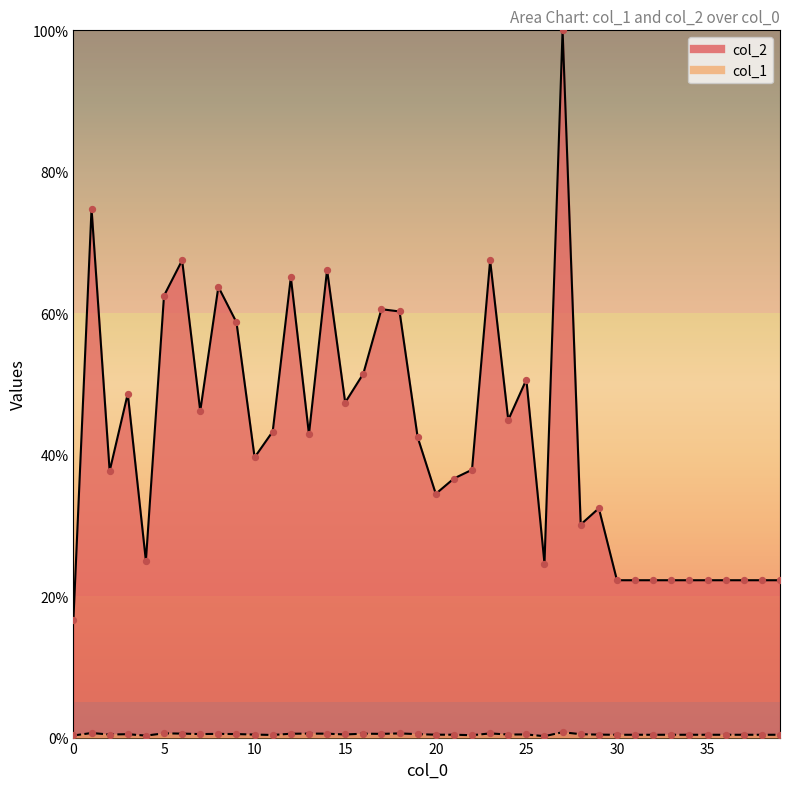

What is the total value across all series at 20?

34.9